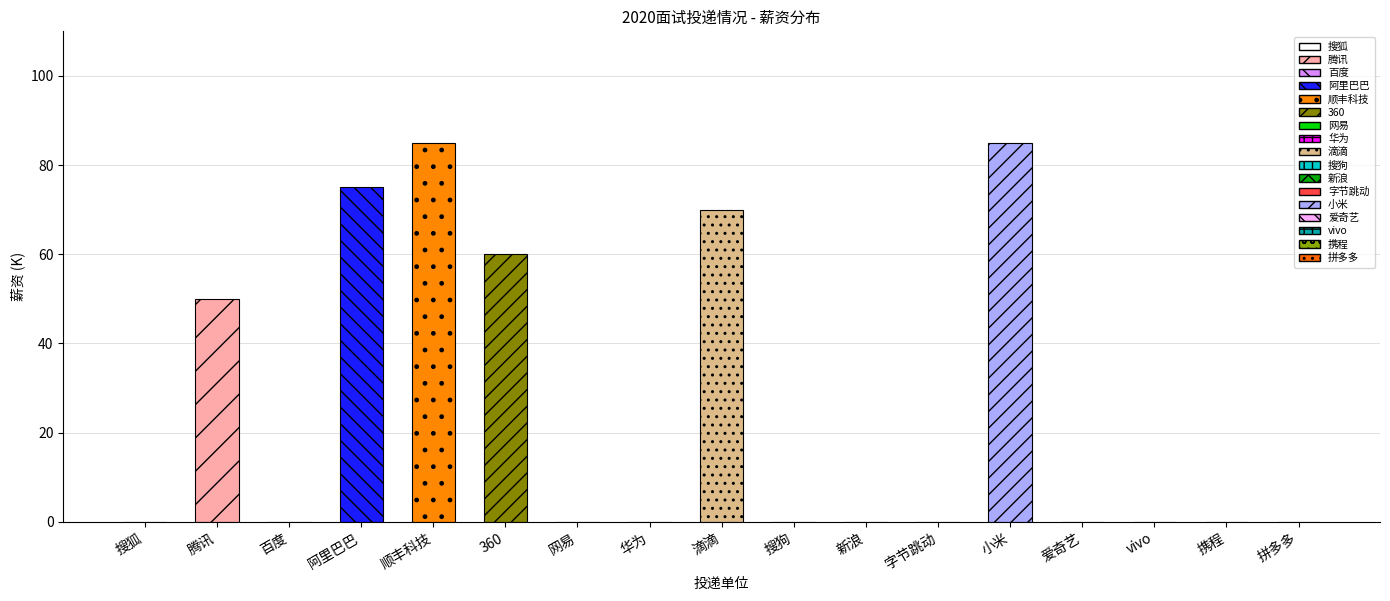

Count the values in the range 0 to 60.

13